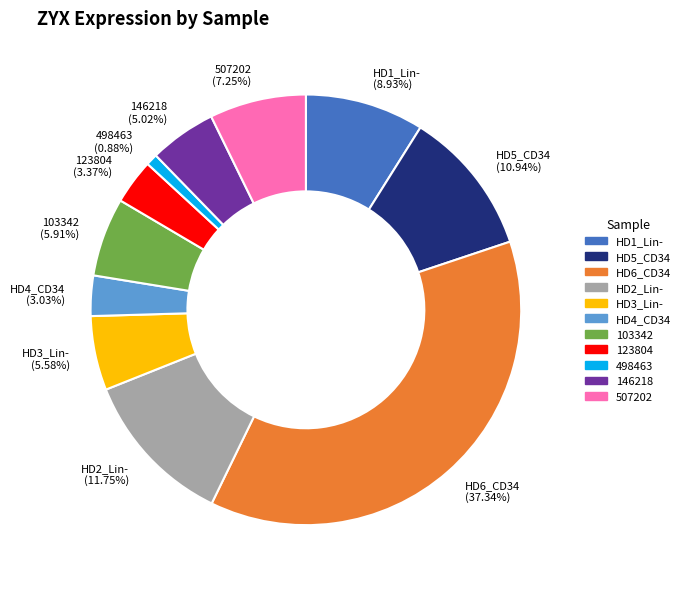

True or false: 123804 accounts for 3% of the total.

True